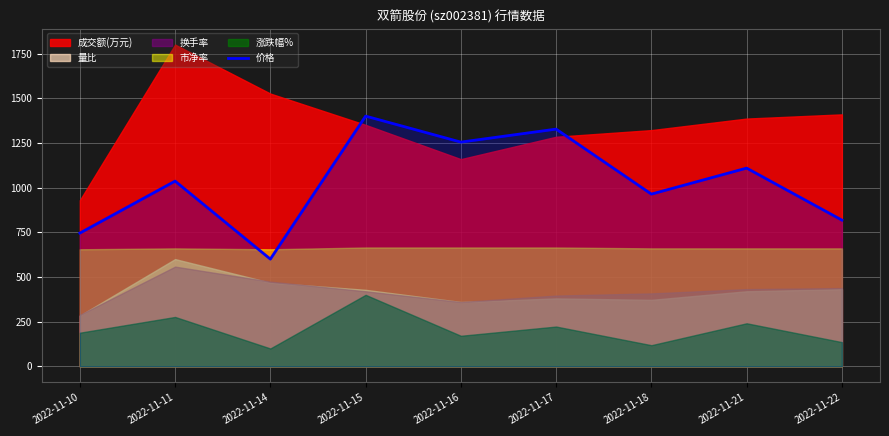

At which label is the value closest to 1000?

2022-11-11